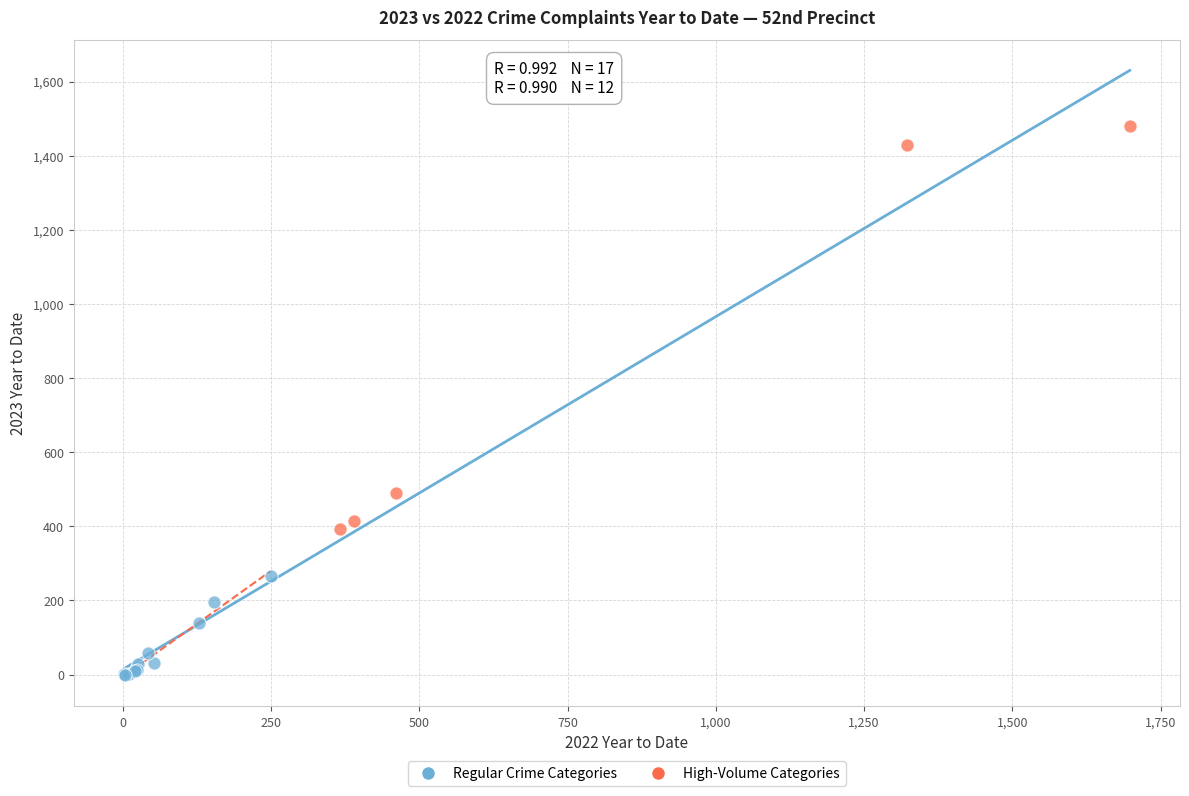

Which series reaches the maximum Y coordinate?

High-Volume Categories